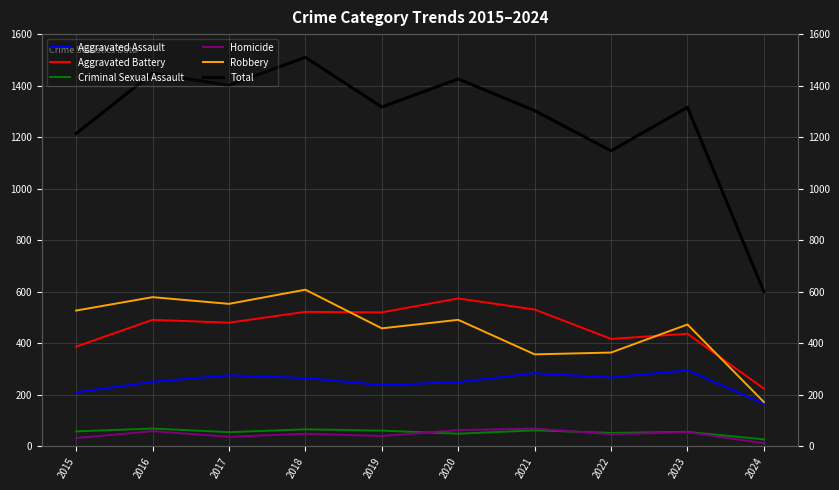

What value does the Aggravated Battery series have at 2024, to the nearest 5?

225